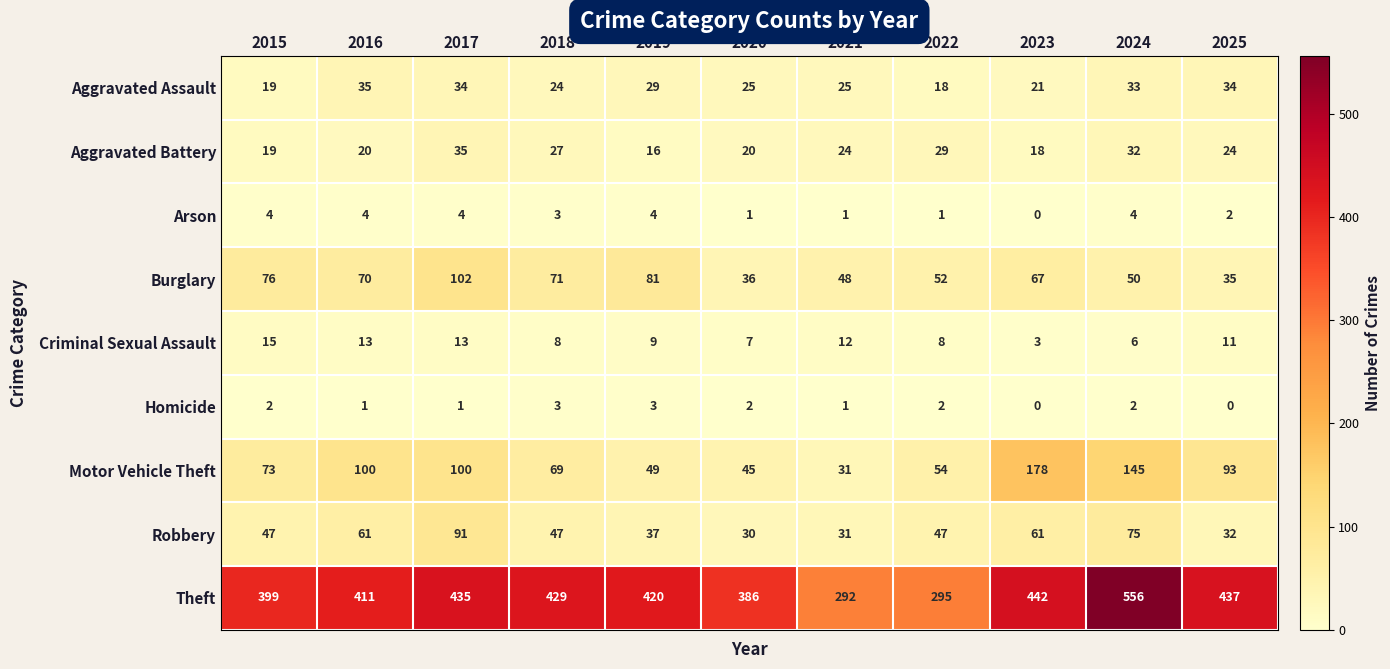

At which category is the sum across all series the highest?

2024